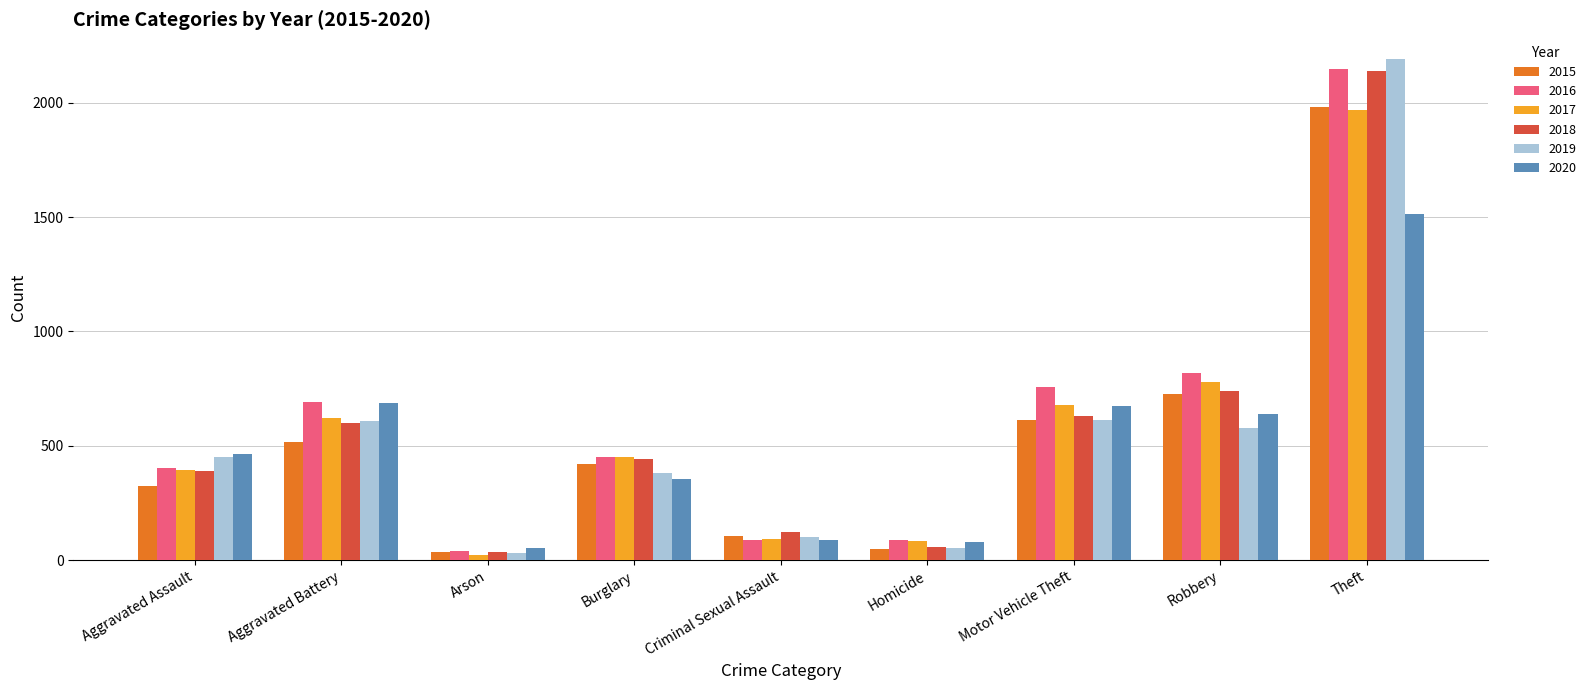

What are all the series names shown in the legend?

2015, 2016, 2017, 2018, 2019, 2020